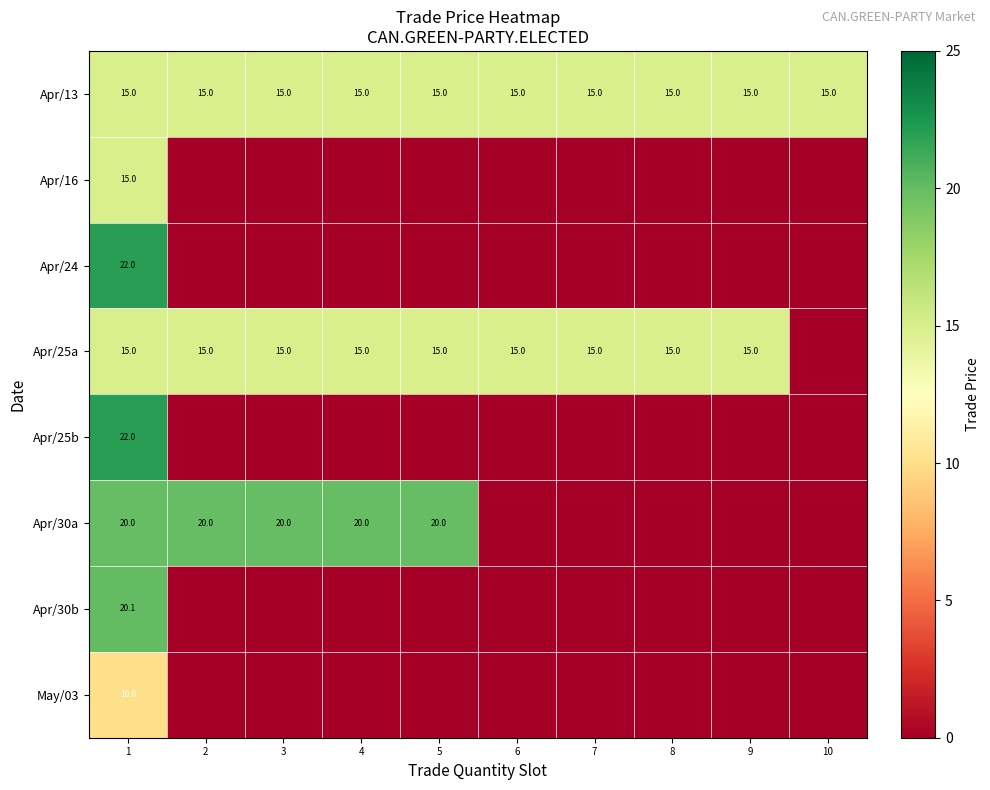

What is the total value across all series at 7?

30.0